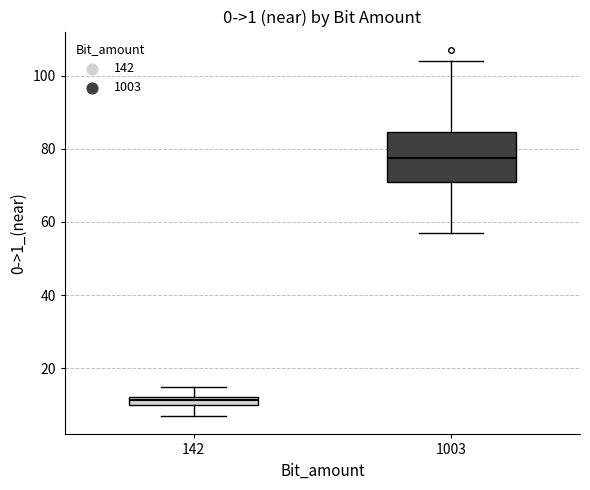

Comparing the boxes themselves (not the whiskers), which one is the tallest?

1003